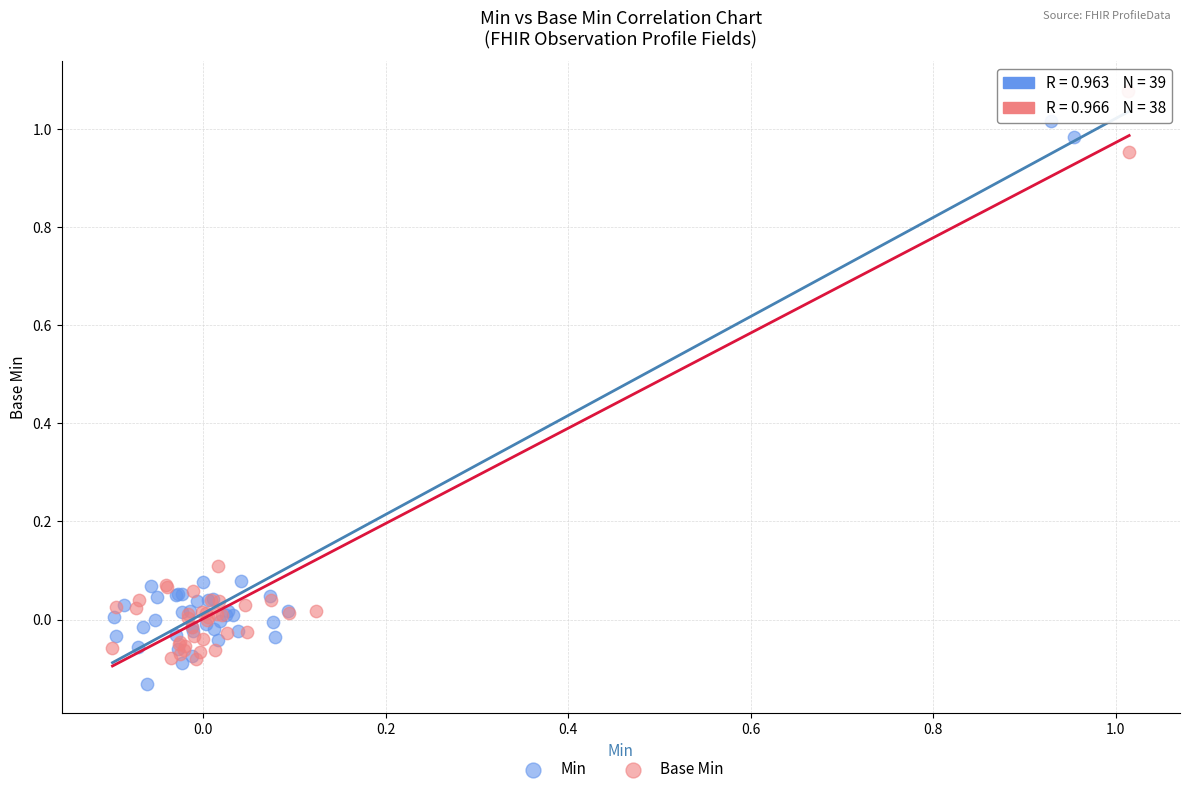

Which series contains the highest Y value?

Base Min